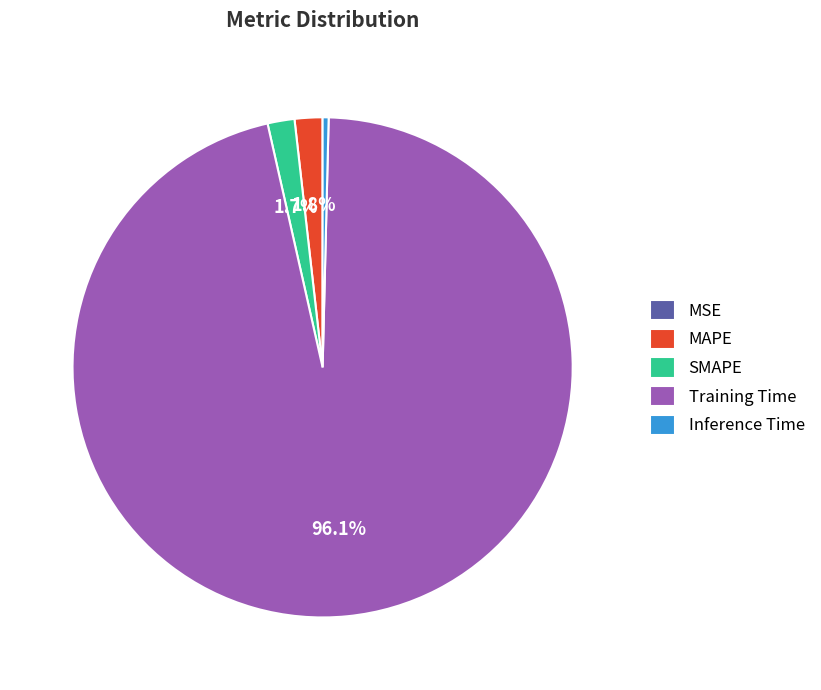

To the nearest percent, what percentage of the pie is Training Time?

96%